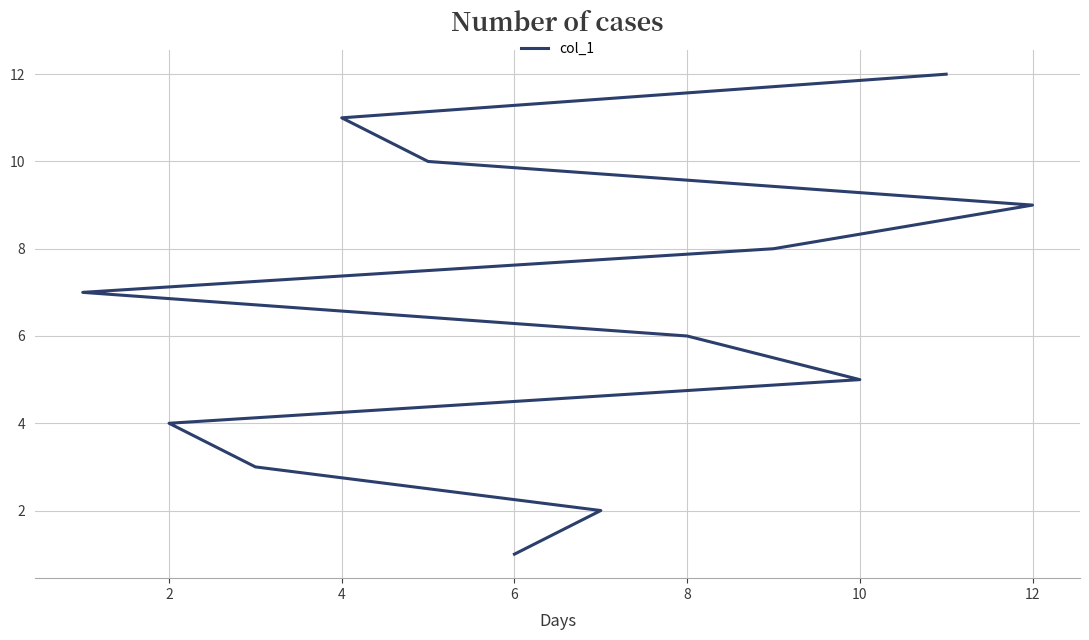

What is the label of the 4th point from the right?

12